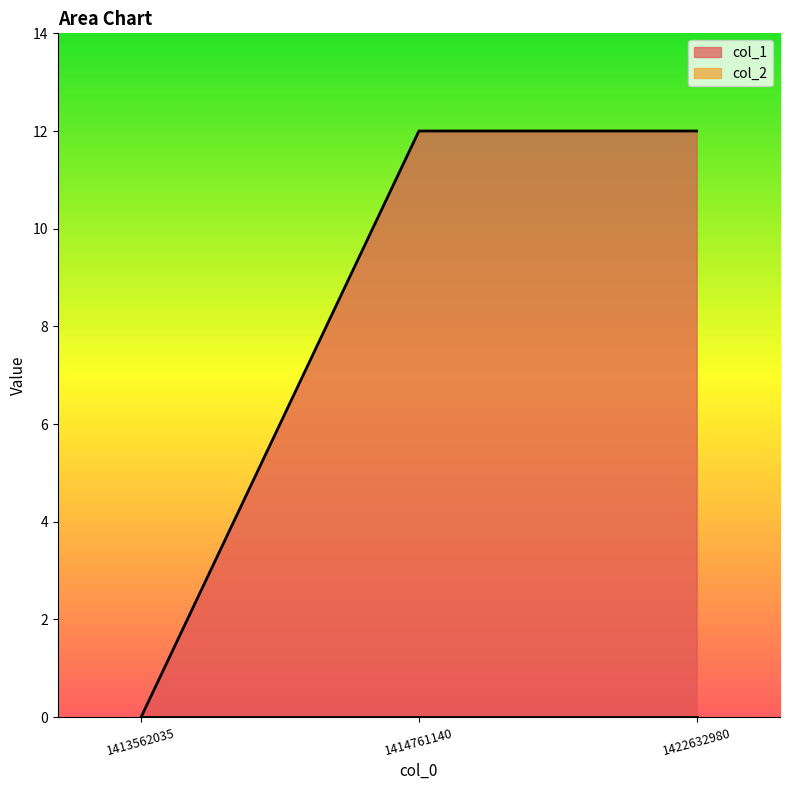

Does the chart have visible grid lines?

No